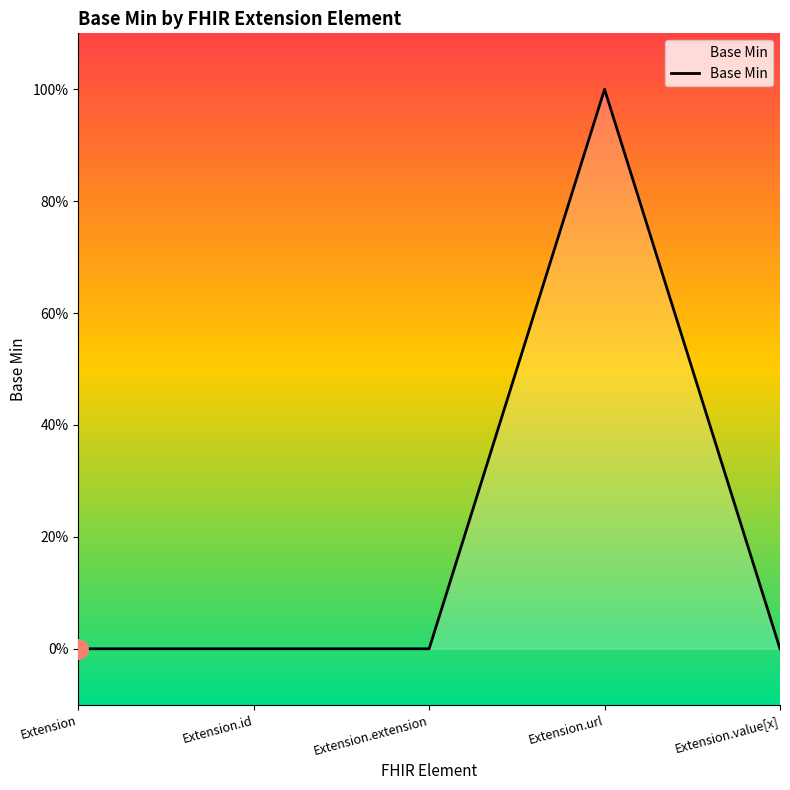

The value at Extension.url is 1. True or false?

True